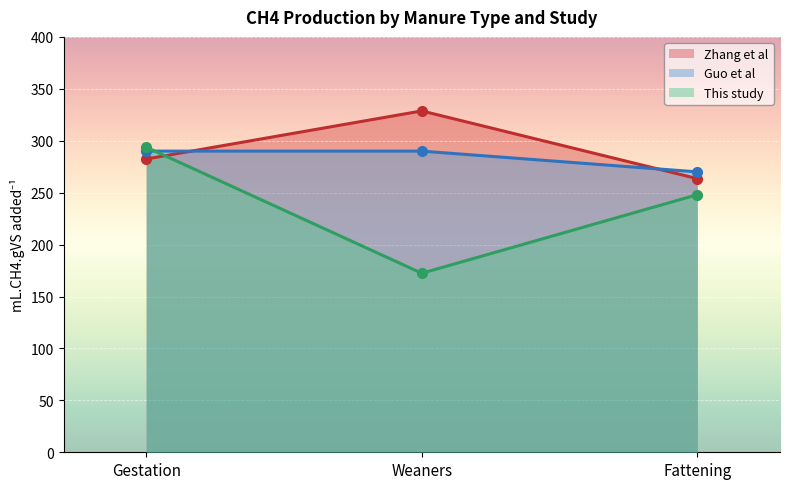

How many values in the This study series are below 248?

1